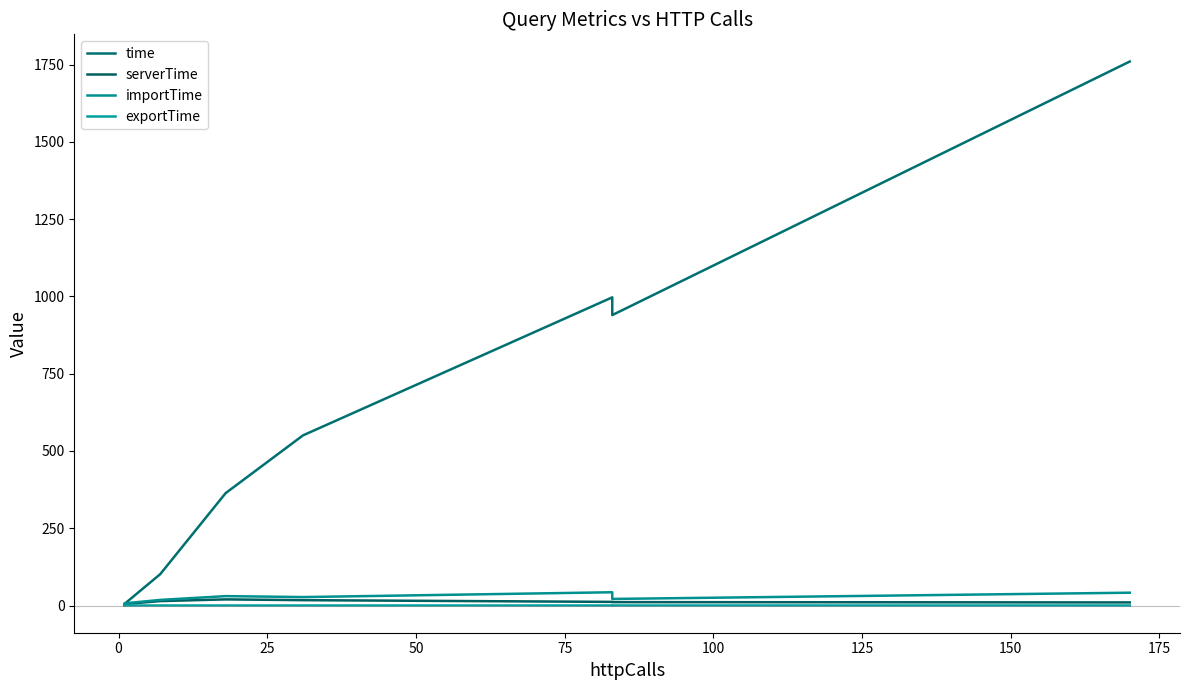

Reading left to right, what are all the values shown in this chart?

time: 1.2	5.3	101.4	363.6	550.3	996.9	939.5	939.5	1759.6
serverTime: 1.1	4.9	14.4	19.8	17.4	11.8	11.0	11.0	10.0
importTime: 3.4	7.0	18.2	30.4	27.3	42.9	21.3	21.3	41.5
exportTime: 0.0	0.0	0.1	0.1	0.1	0.1	0.1	0.1	0.1